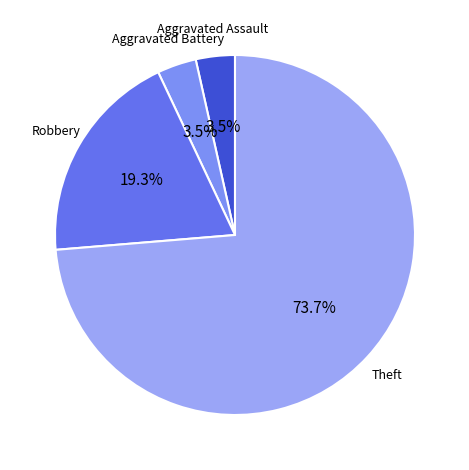

To the nearest percent, what is the average slice percentage?

25%